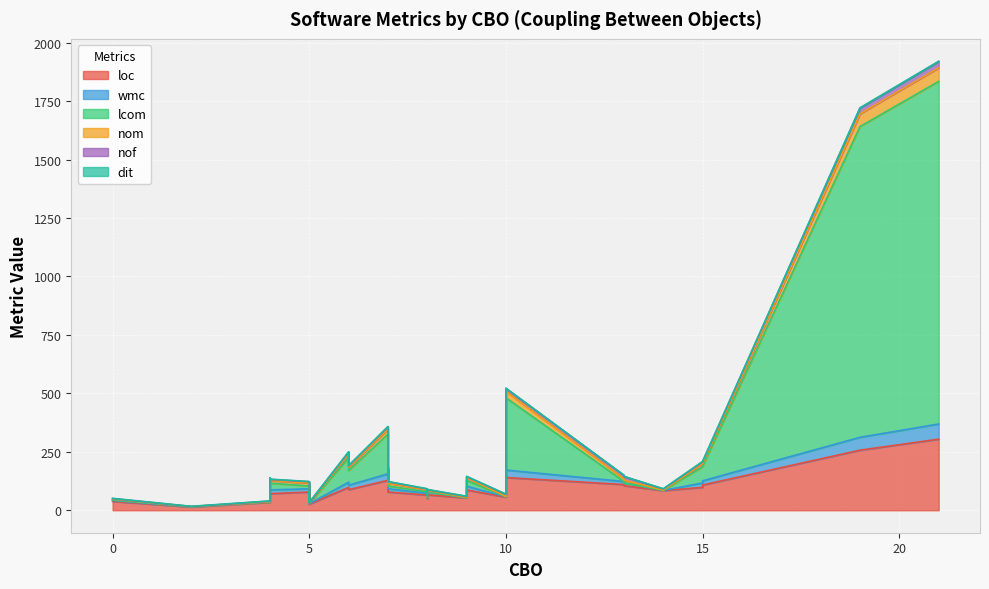

At how many categories does at least one series exceed 604?

2